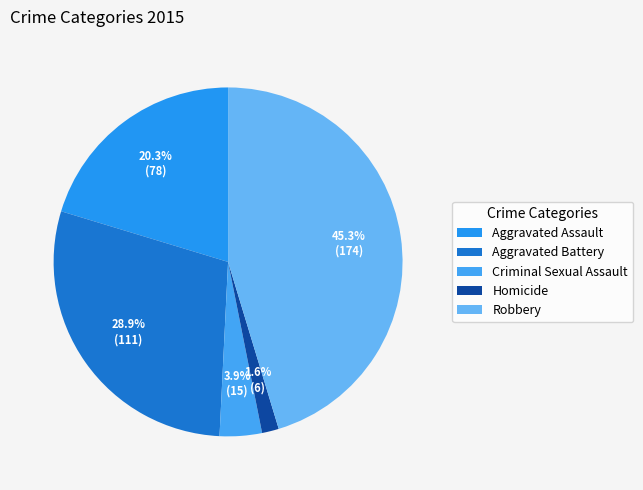

To the nearest percent, what is the difference between the Robbery and Criminal Sexual Assault slice percentages?

41%